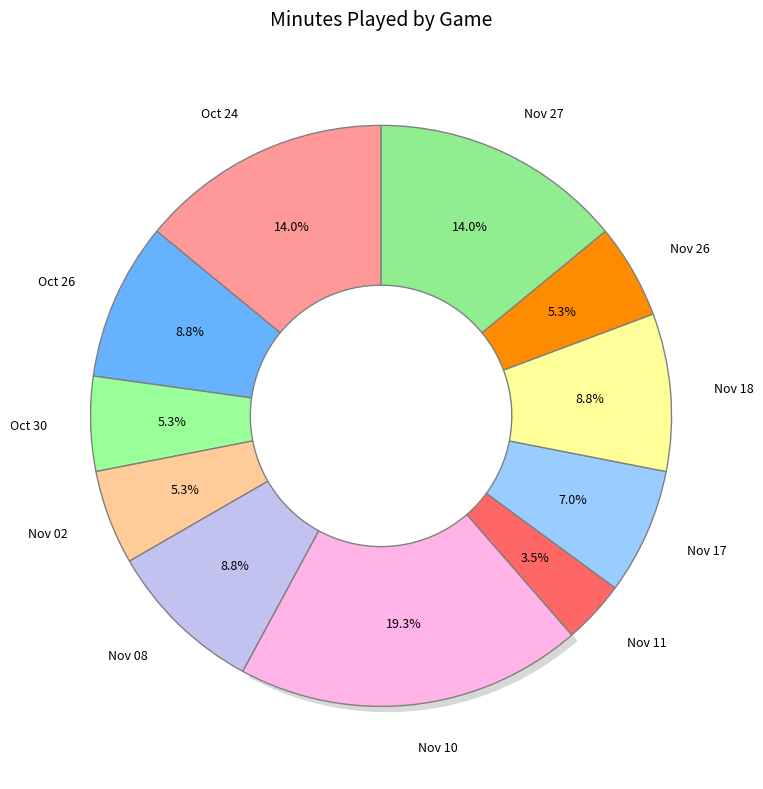

To the nearest percent, what percentage of the pie is Nov 08?

9%